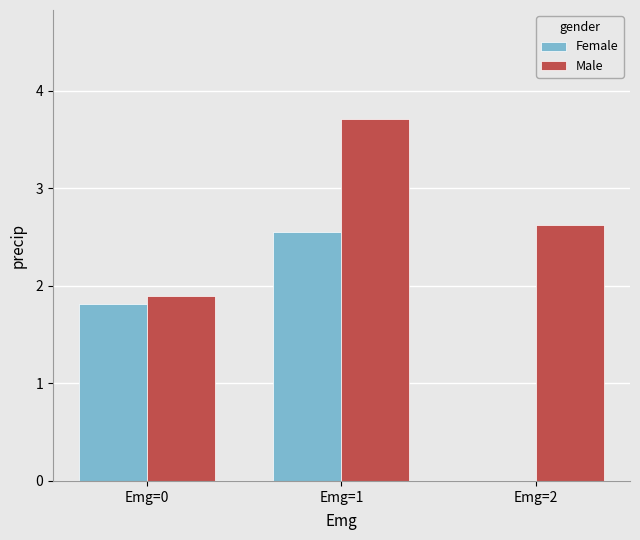

Which series has the widest spread of values?

Female